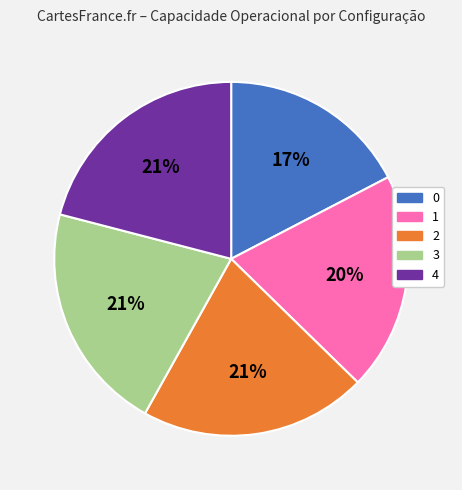

To the nearest percent, what is the difference between the 1 and 2 slice percentages?

1%